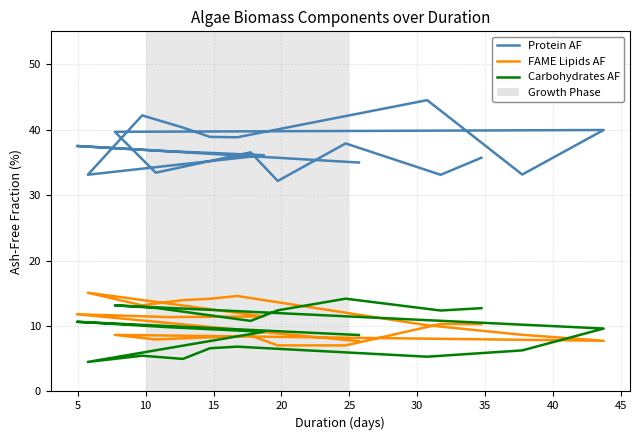

True or false: Carbohydrates AF and Protein AF intersect in this chart.

False